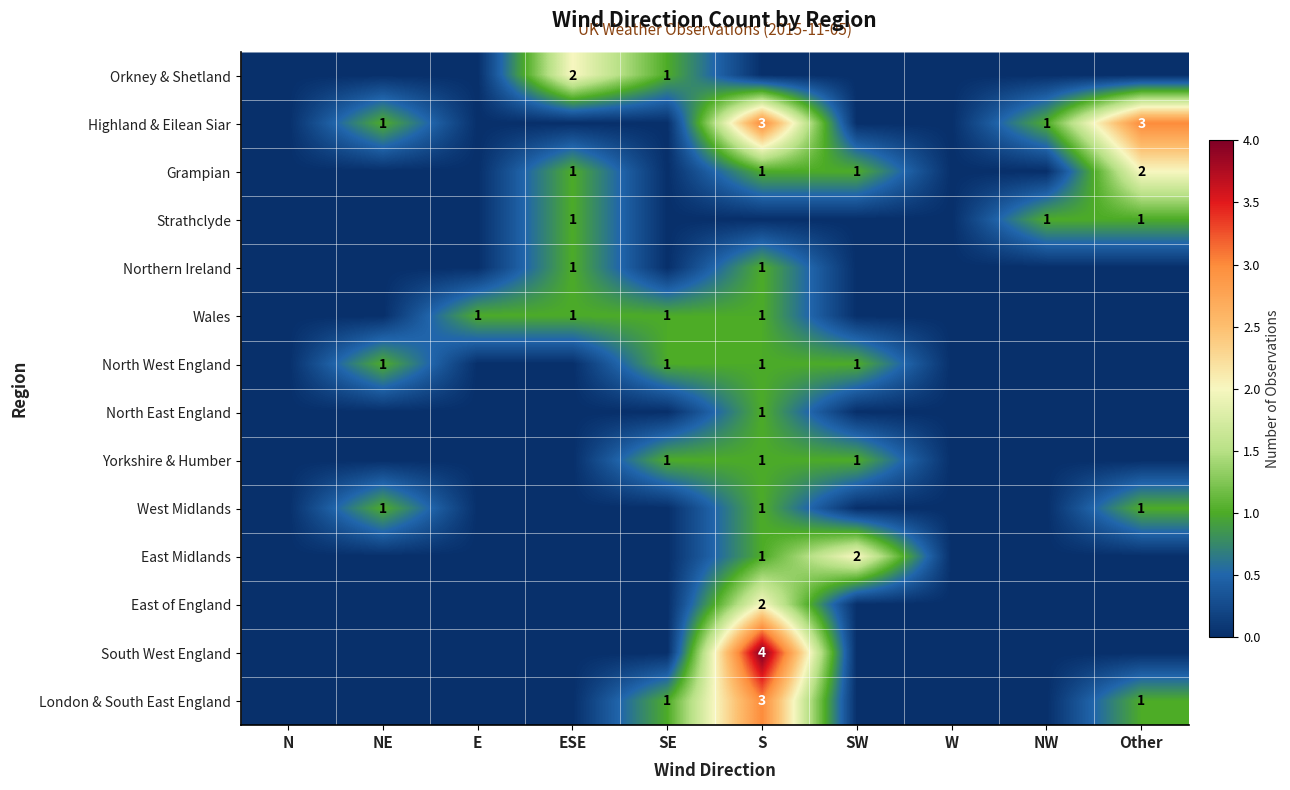

True or false: West Midlands has a value of 1 at S.

True